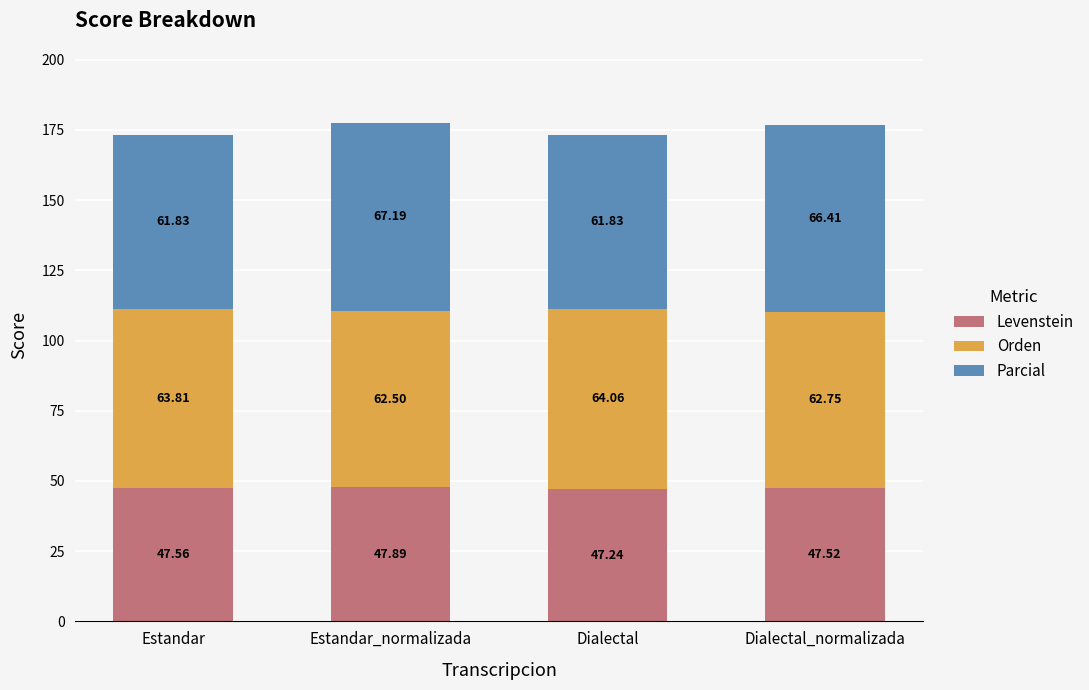

What is the average value of the Levenstein series?

47.6